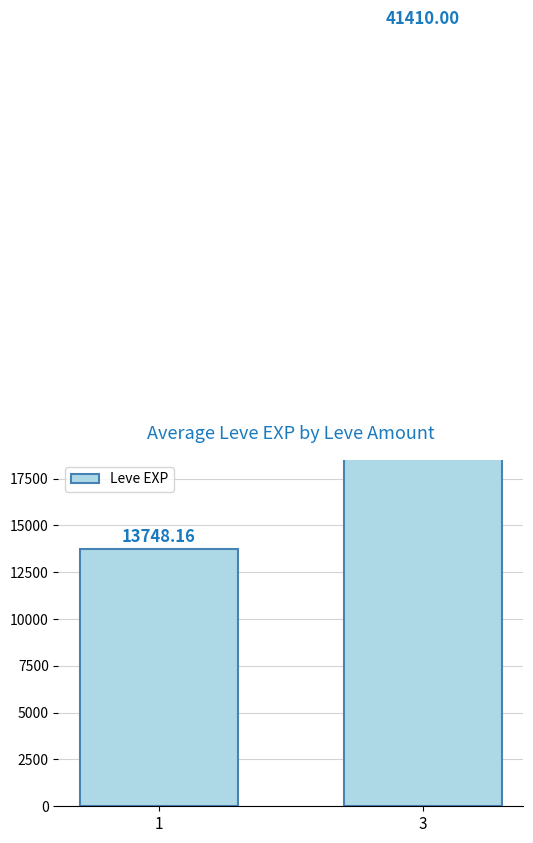

Which has a higher value, 1 or 3?

3